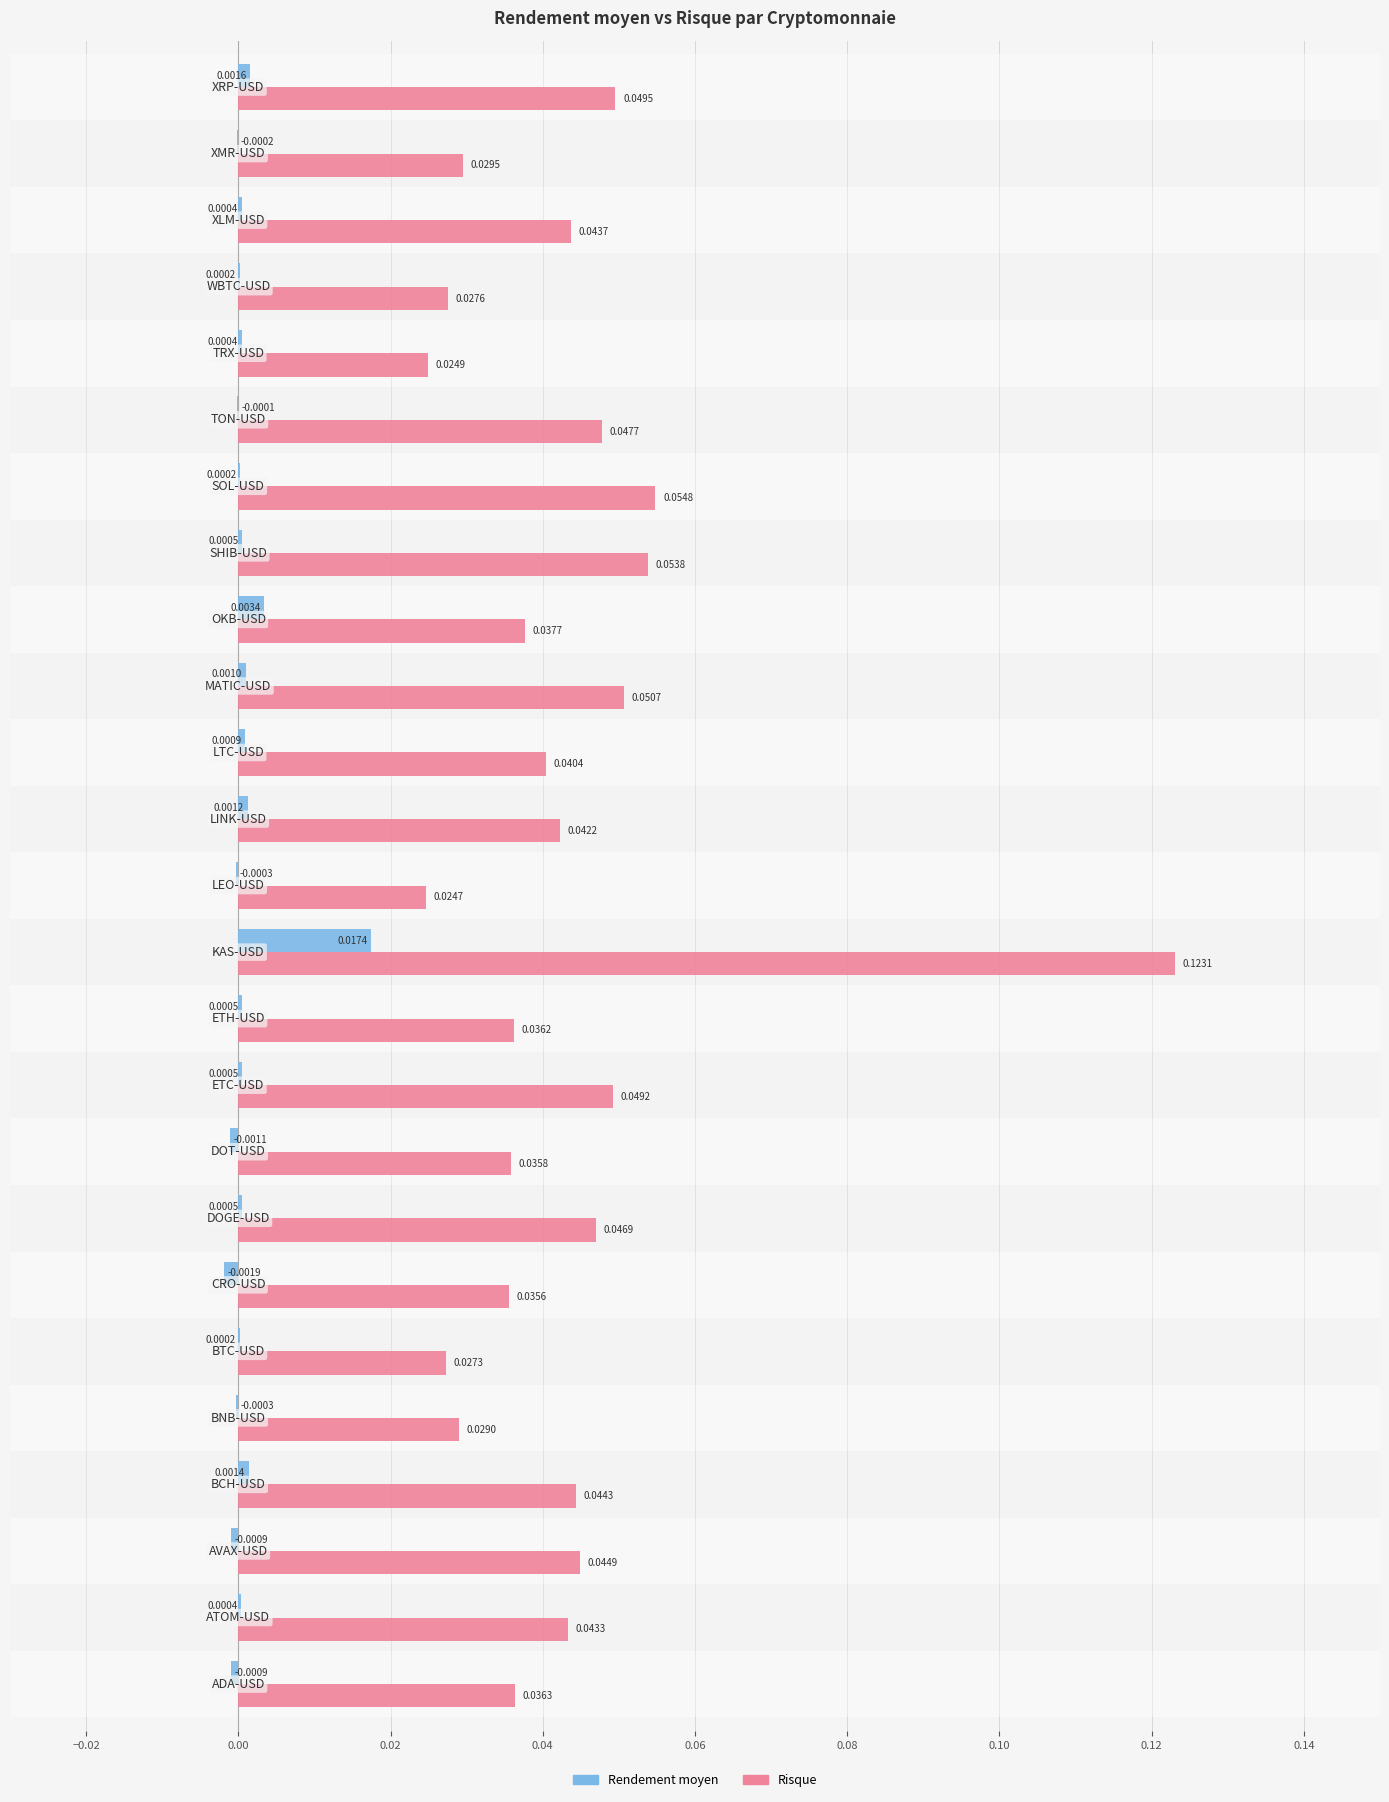

What is the sum of all Risque values?

1.1